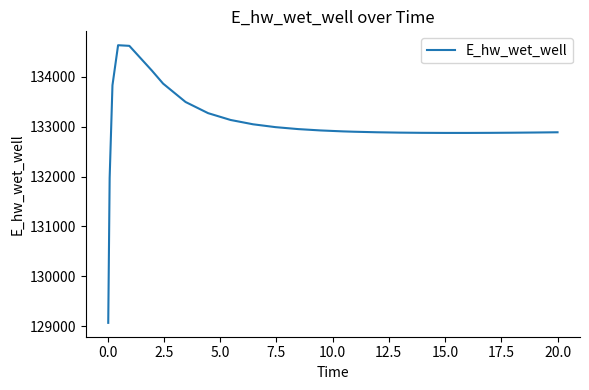

Is this an area chart (filled region under the line)?

No